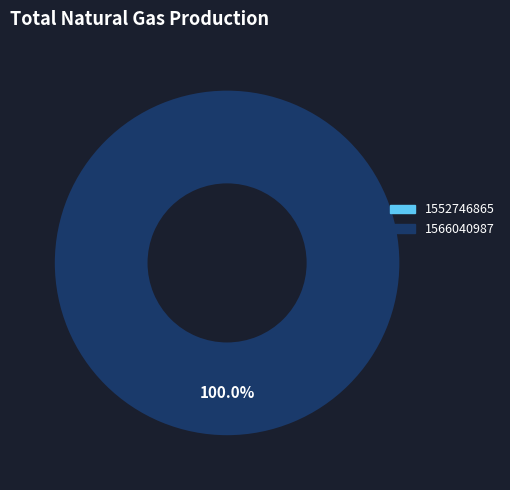

How many slices are in this pie chart?

1